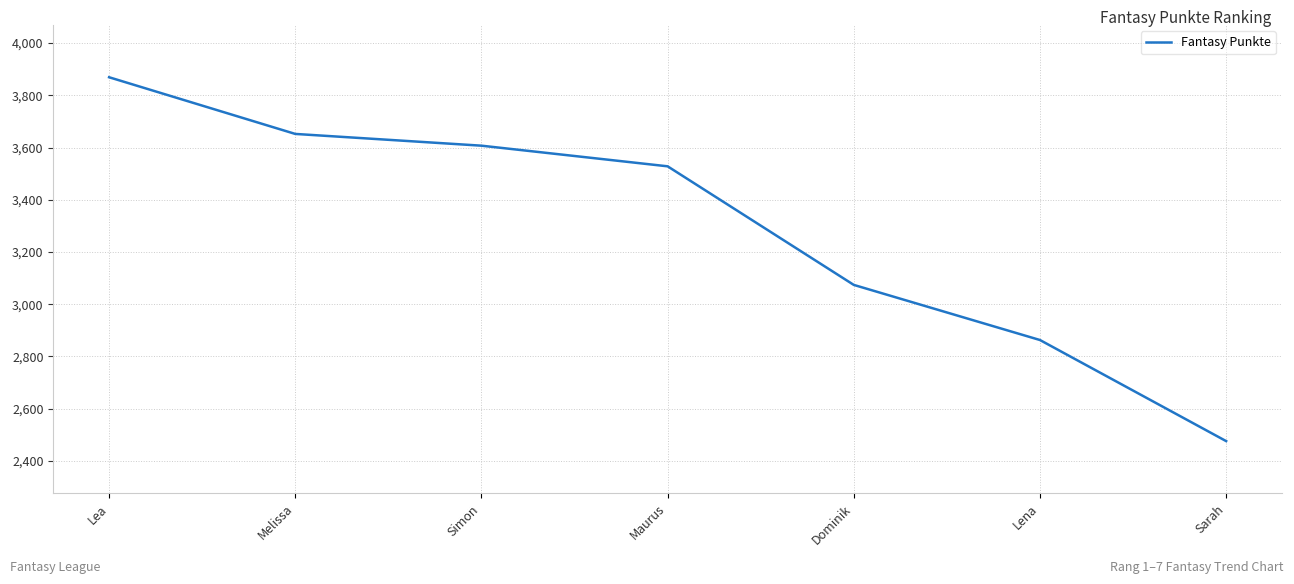

Count the number of categories in the chart.

7